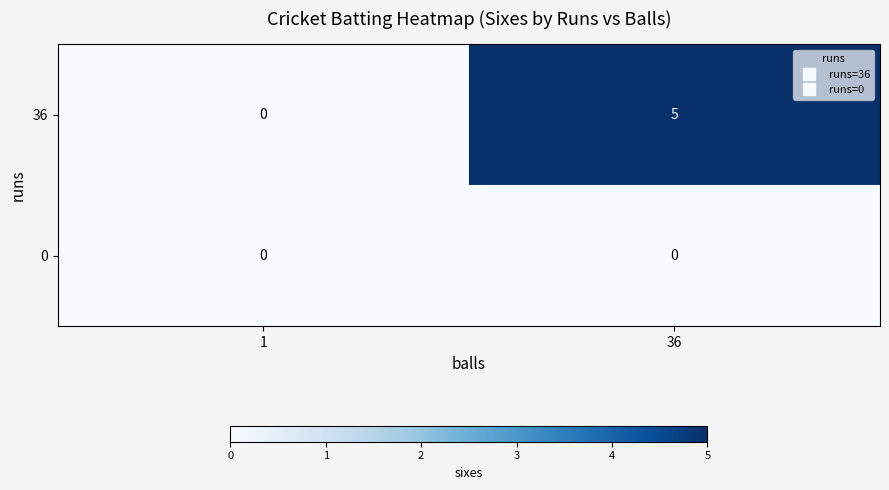

What is the total value across all series at 36?

5